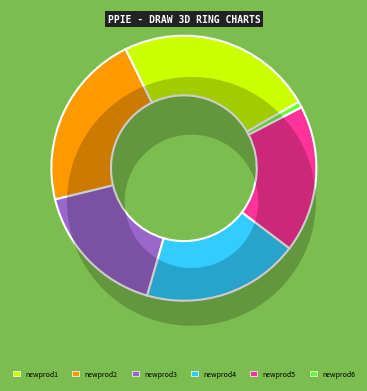

To the nearest percent, what is the average slice percentage?

17%